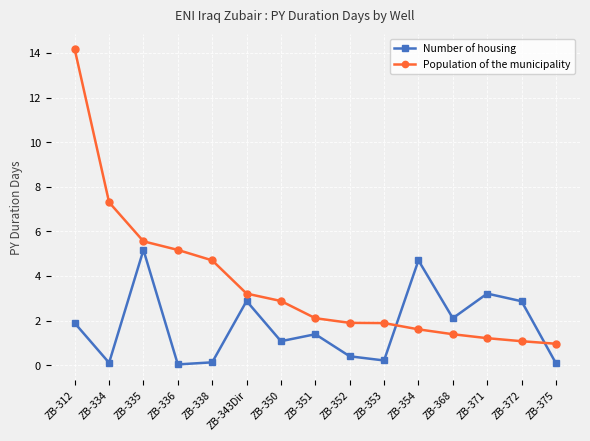

At ZB-375, list the series in order from largest to smallest.

Population of the municipality, Number of housing